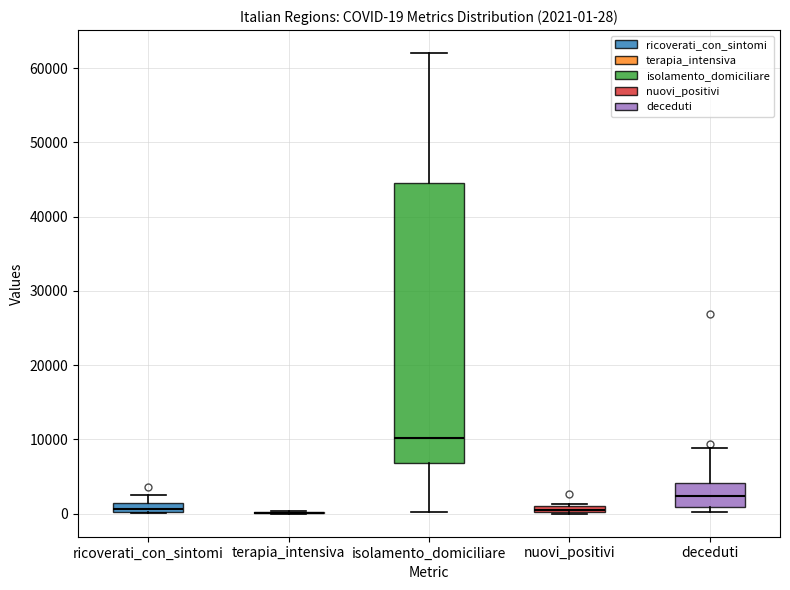

Which box is the tallest, from its lower edge to its upper edge?

isolamento_domiciliare